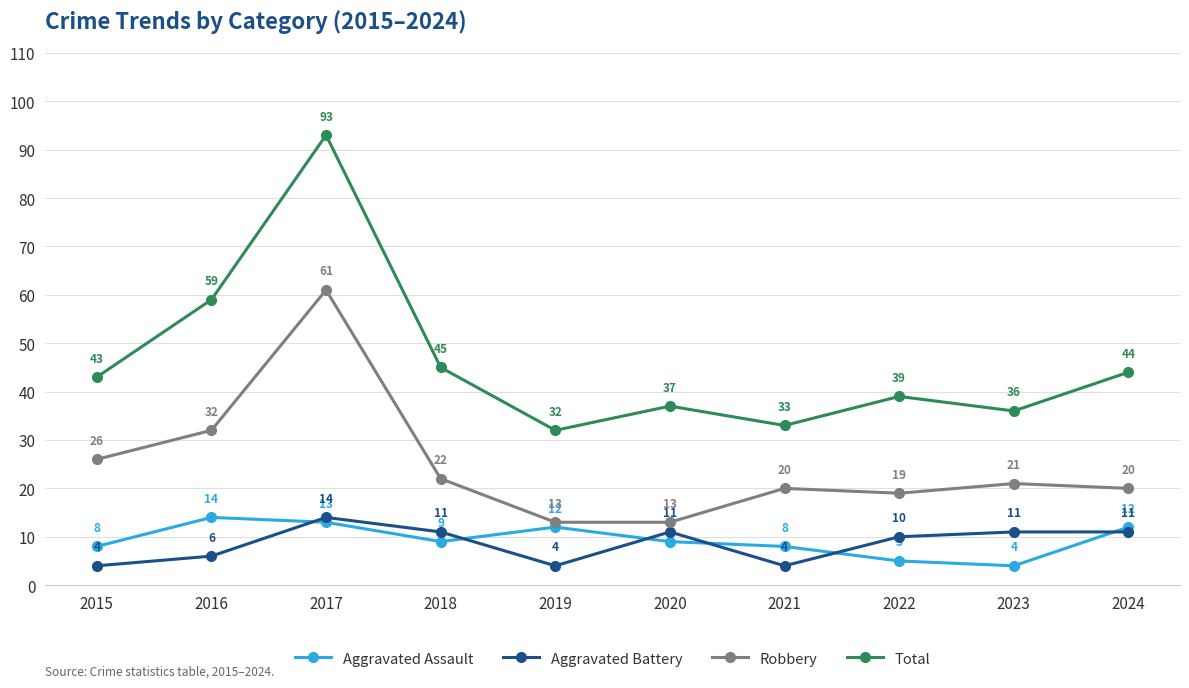

Where is Robbery nearest to the value 37?

2016